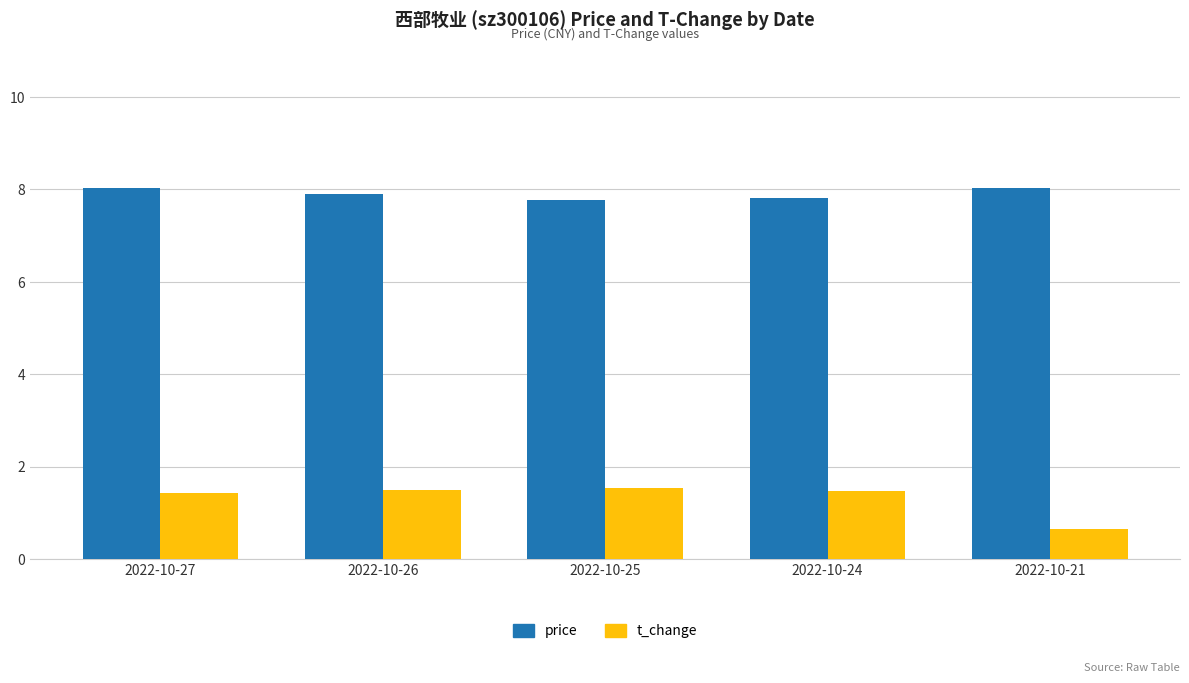

What is the approximate value of t_change at 2022-10-25?

1.5